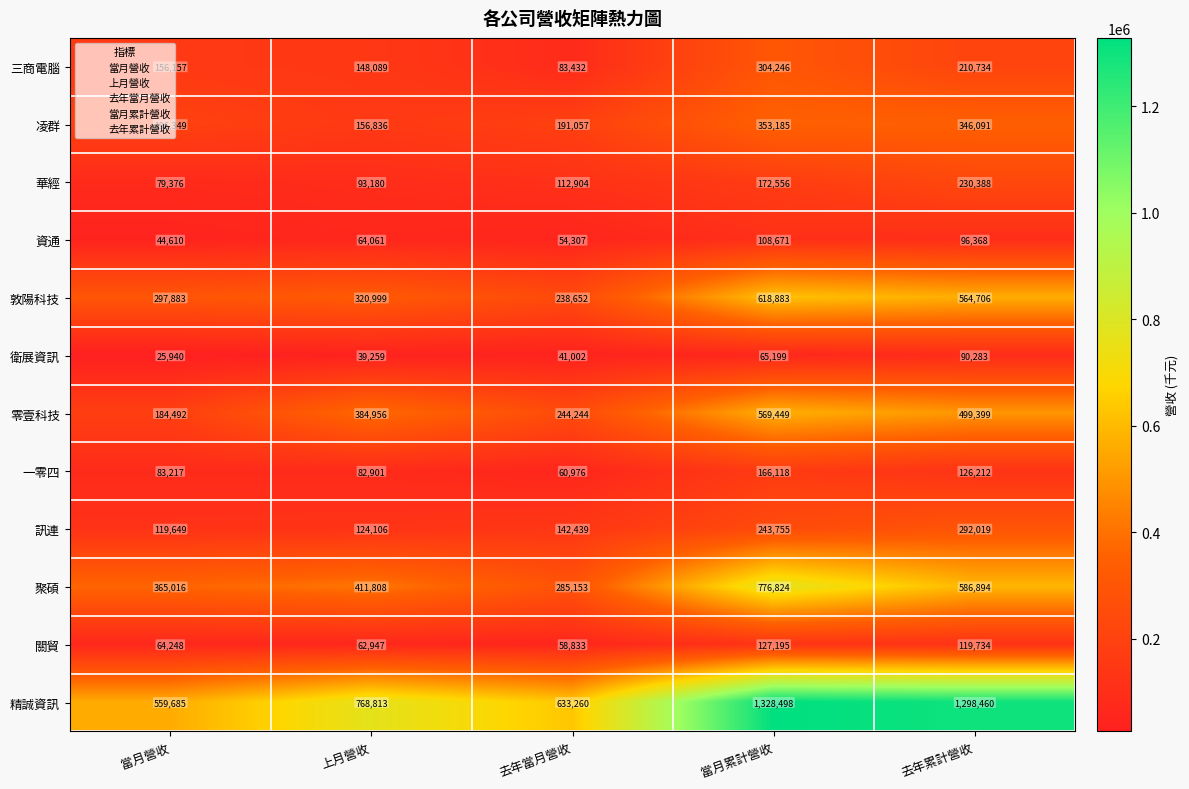

At which category is the sum across all series the highest?

當月累計營收